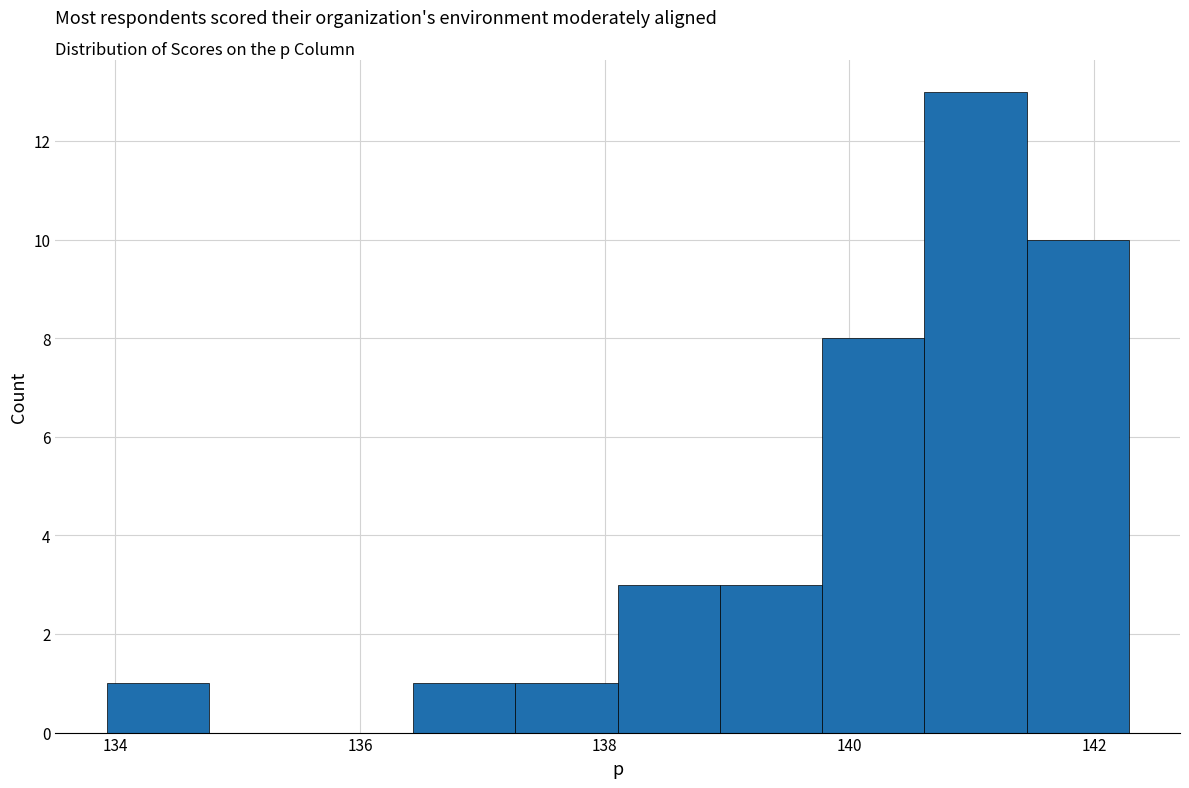

Reading left to right, list every bar in this chart as the range it spans on the x-axis followed by its height. Neither the bar edges nor the heights are printed on the chart, so give them approximately, as read against the axes.

134.0 to 134.8: 1
134.8 to 135.6: 0
135.6 to 136.4: 0
136.4 to 137.2: 1
137.2 to 138.2: 1
138.2 to 139.0: 3
139.0 to 139.8: 3
139.8 to 140.6: 8
140.6 to 141.4: 13
141.4 to 142.2: 10